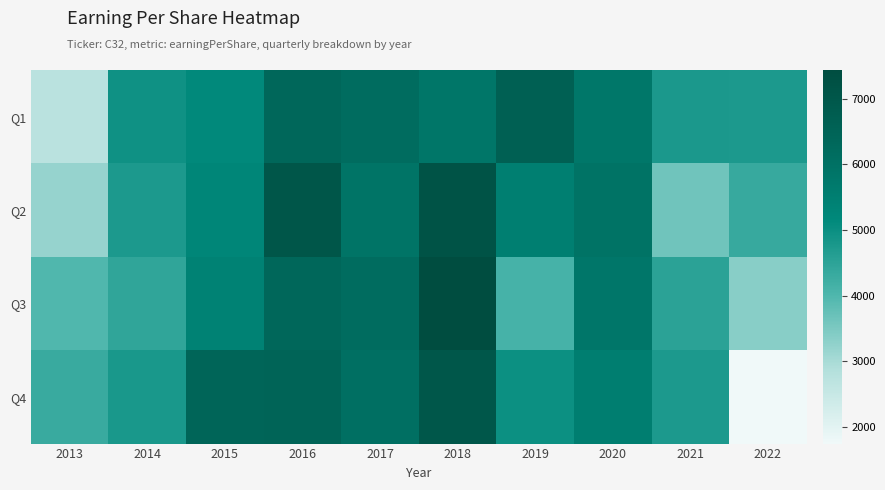

Between 2020 and 2014, which is larger?

2020